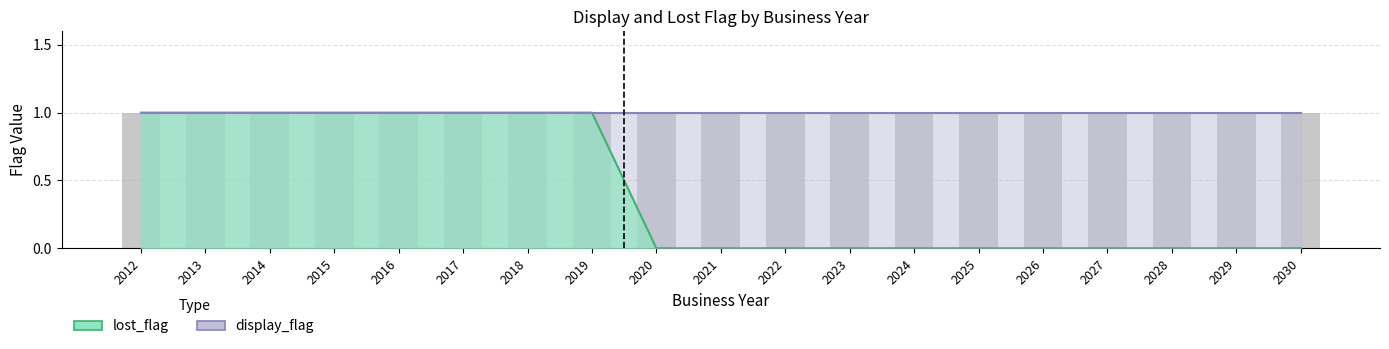

Between 2027 and 2014, which is larger?

2014